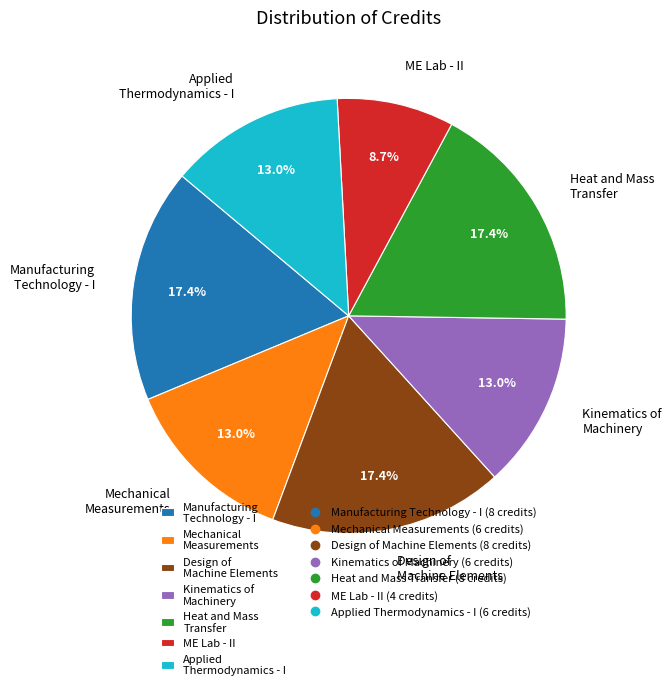

How many segments does this pie chart have?

7